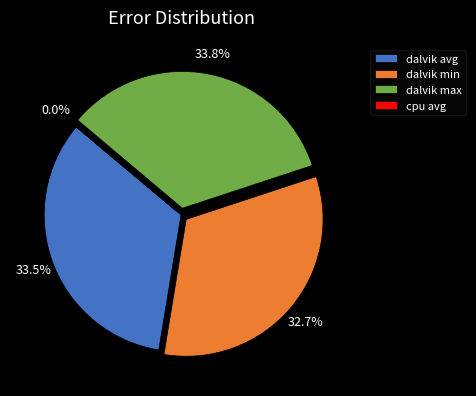

To the nearest percent, what is the average slice percentage?

25%